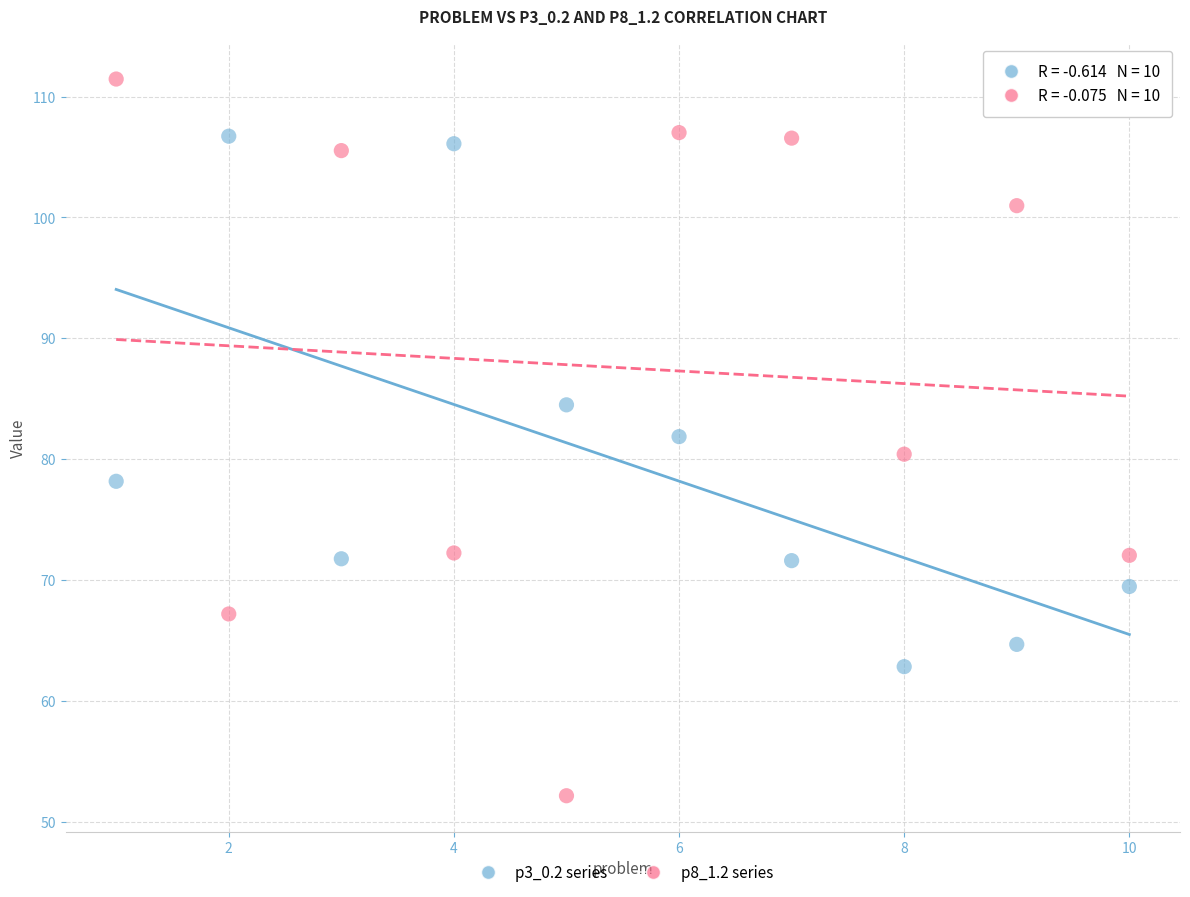

Which series contains the highest Y value?

p8_1.2 series